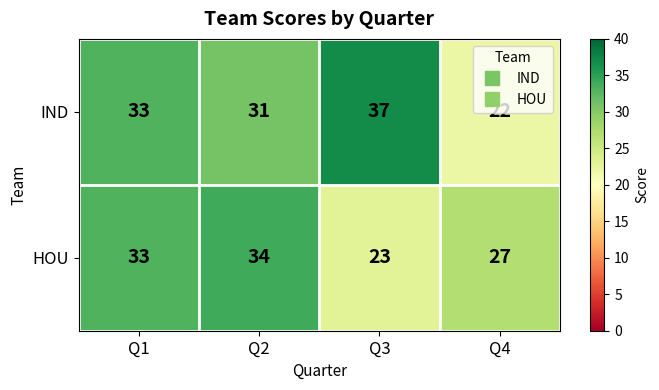

Rank the series by their maximum value, from highest to lowest.

IND, HOU